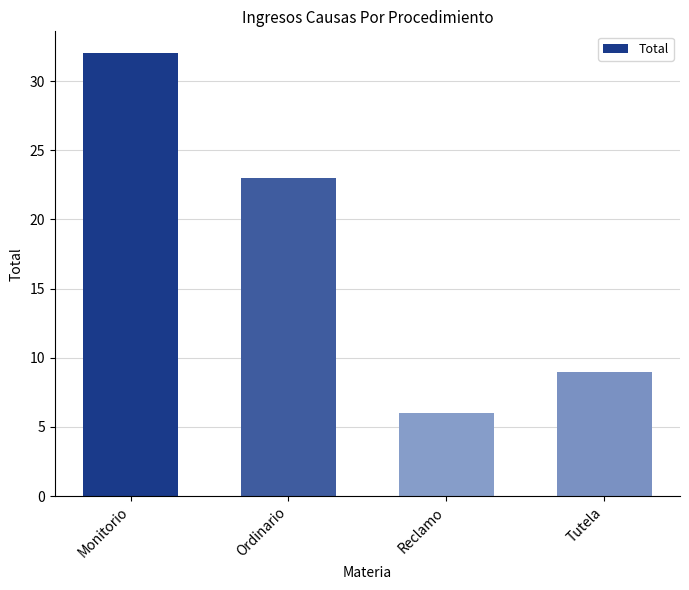

What is the smallest value displayed?

6